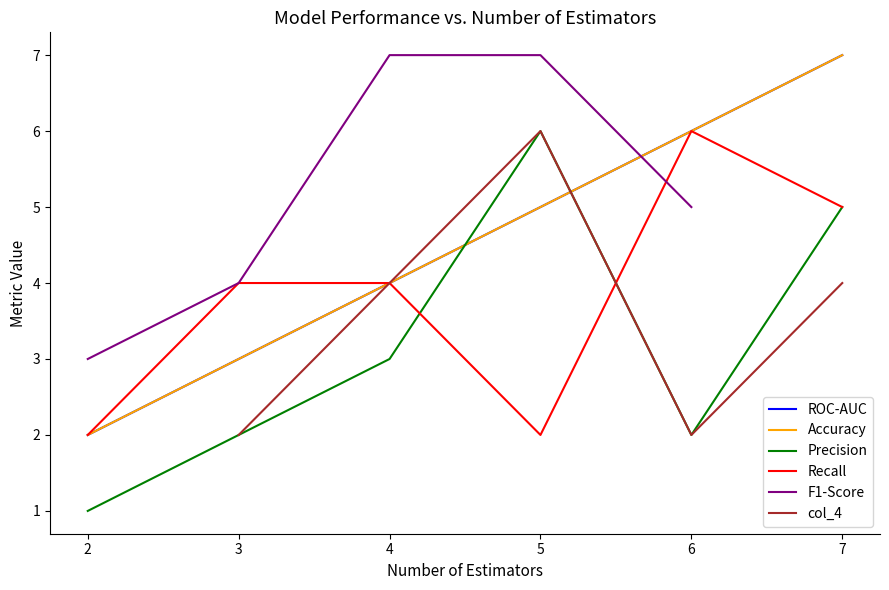

What is the greatest value displayed?

7